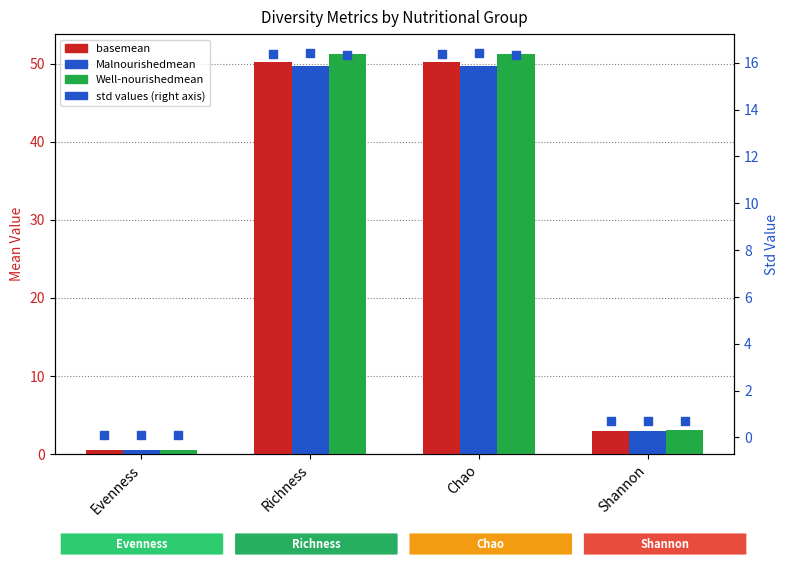

Which series reaches the maximum Y coordinate?

Well-nourishedmean